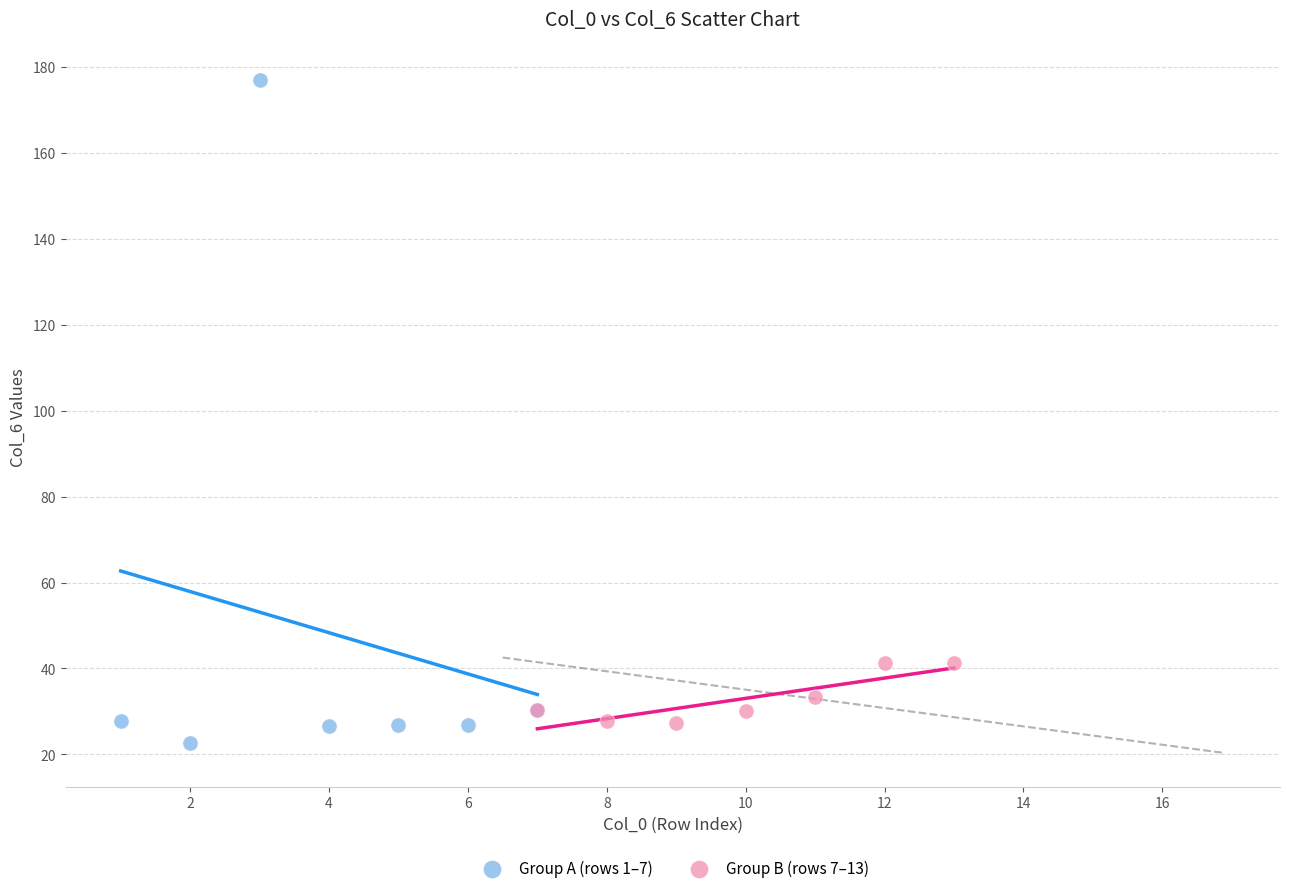

Which series has the widest spread of Y values?

Group A (rows 1–7)